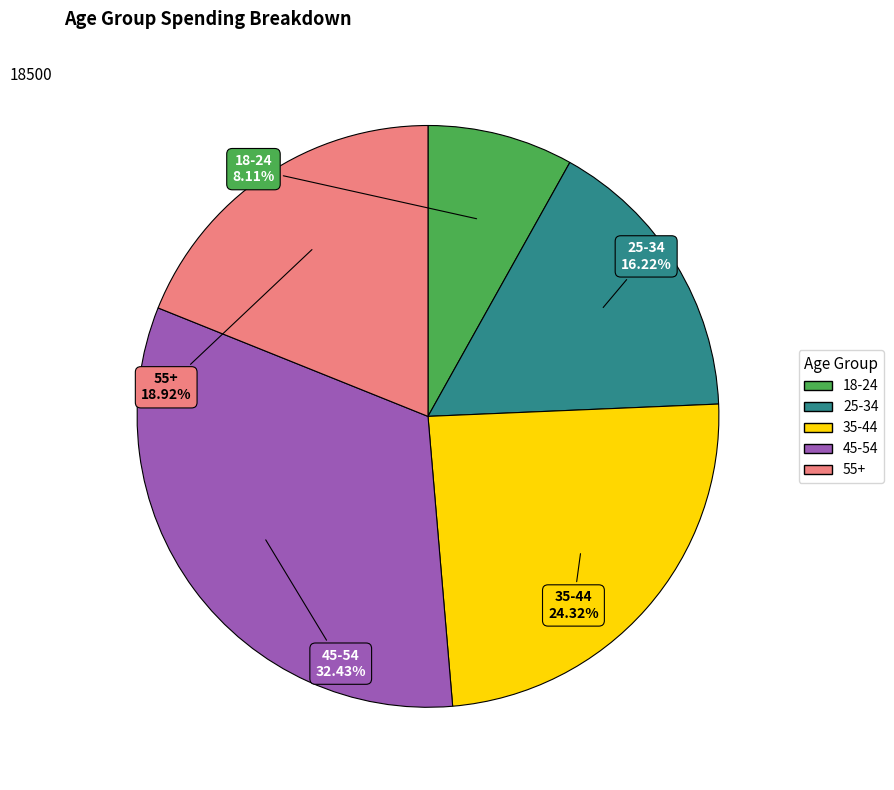

Which has a higher value, 25-34 or 18-24?

25-34